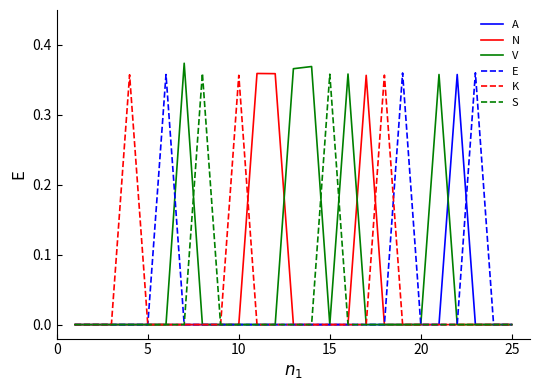

Which series has the largest total across all categories?

V